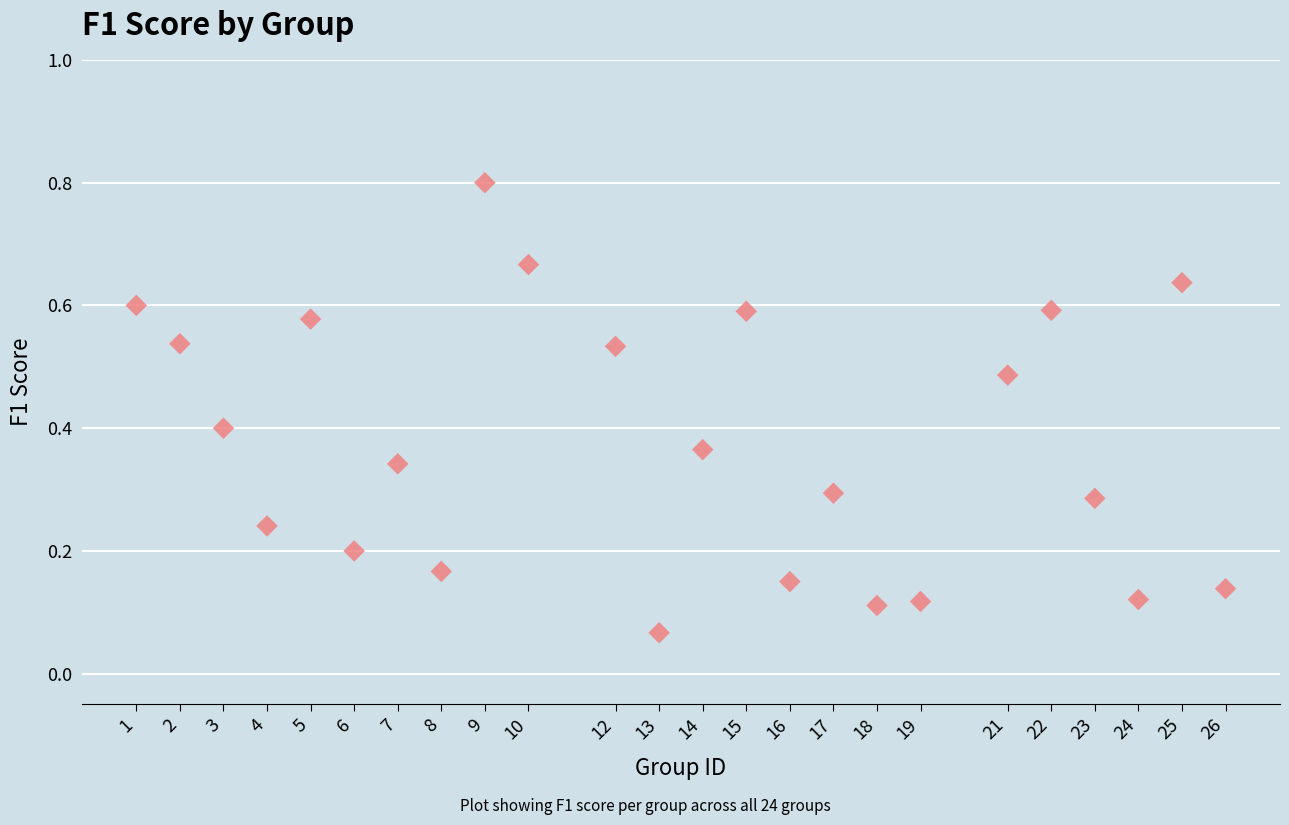

What is the range of X values (max minus min)?

25.0